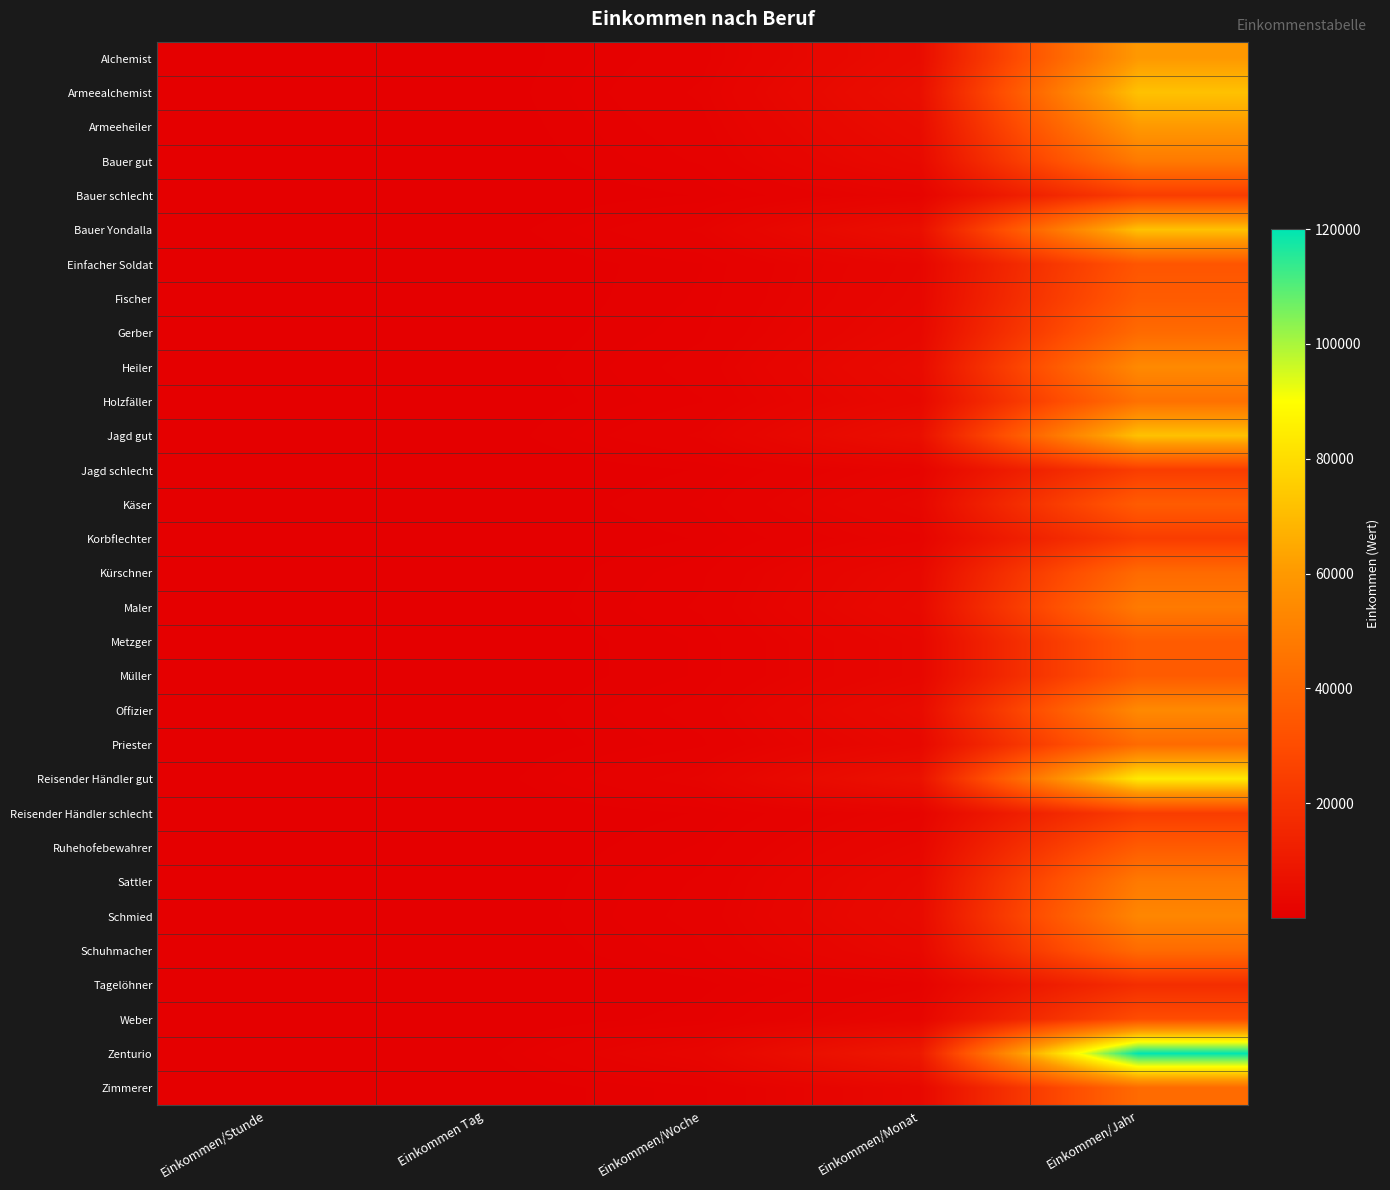

Reading left to right, list all the values displayed in this chart.

Alchemist: Einkommen/Stunde=20.8	Einkommen Tag=166.7	Einkommen/Woche=1250.0	Einkommen/Monat=5000.0	Einkommen/Jahr=60000.0
Armeealchemist: Einkommen/Stunde=25.0	Einkommen Tag=200.0	Einkommen/Woche=1500.0	Einkommen/Monat=6000.0	Einkommen/Jahr=72000.0
Armeeheiler: Einkommen/Stunde=20.8	Einkommen Tag=166.7	Einkommen/Woche=1250.0	Einkommen/Monat=5000.0	Einkommen/Jahr=60000.0
Bauer gut: Einkommen/Stunde=16.7	Einkommen Tag=133.3	Einkommen/Woche=1000.0	Einkommen/Monat=4000.0	Einkommen/Jahr=48000.0
Bauer schlecht: Einkommen/Stunde=8.3	Einkommen Tag=66.7	Einkommen/Woche=500.0	Einkommen/Monat=2000.0	Einkommen/Jahr=24000.0
Bauer Yondalla: Einkommen/Stunde=25.0	Einkommen Tag=200.0	Einkommen/Woche=1500.0	Einkommen/Monat=6000.0	Einkommen/Jahr=72000.0
Einfacher Soldat: Einkommen/Stunde=11.7	Einkommen Tag=93.3	Einkommen/Woche=700.0	Einkommen/Monat=2800.0	Einkommen/Jahr=33600.0
Fischer: Einkommen/Stunde=12.5	Einkommen Tag=100.0	Einkommen/Woche=750.0	Einkommen/Monat=3000.0	Einkommen/Jahr=36000.0
Gerber: Einkommen/Stunde=14.6	Einkommen Tag=116.7	Einkommen/Woche=875.0	Einkommen/Monat=3500.0	Einkommen/Jahr=42000.0
Heiler: Einkommen/Stunde=18.8	Einkommen Tag=150.0	Einkommen/Woche=1125.0	Einkommen/Monat=4500.0	Einkommen/Jahr=54000.0
Holzfäller: Einkommen/Stunde=15.4	Einkommen Tag=123.3	Einkommen/Woche=925.0	Einkommen/Monat=3700.0	Einkommen/Jahr=44400.0
Jagd gut: Einkommen/Stunde=25.0	Einkommen Tag=200.0	Einkommen/Woche=1500.0	Einkommen/Monat=6000.0	Einkommen/Jahr=72000.0
Jagd schlecht: Einkommen/Stunde=8.3	Einkommen Tag=66.7	Einkommen/Woche=500.0	Einkommen/Monat=2000.0	Einkommen/Jahr=24000.0
Käser: Einkommen/Stunde=12.5	Einkommen Tag=100.0	Einkommen/Woche=750.0	Einkommen/Monat=3000.0	Einkommen/Jahr=36000.0
Korbflechter: Einkommen/Stunde=8.3	Einkommen Tag=66.7	Einkommen/Woche=500.0	Einkommen/Monat=2000.0	Einkommen/Jahr=24000.0
Kürschner: Einkommen/Stunde=14.6	Einkommen Tag=116.7	Einkommen/Woche=875.0	Einkommen/Monat=3500.0	Einkommen/Jahr=42000.0
Maler: Einkommen/Stunde=16.7	Einkommen Tag=133.3	Einkommen/Woche=1000.0	Einkommen/Monat=4000.0	Einkommen/Jahr=48000.0
Metzger: Einkommen/Stunde=12.5	Einkommen Tag=100.0	Einkommen/Woche=750.0	Einkommen/Monat=3000.0	Einkommen/Jahr=36000.0
Müller: Einkommen/Stunde=12.5	Einkommen Tag=100.0	Einkommen/Woche=750.0	Einkommen/Monat=3000.0	Einkommen/Jahr=36000.0
Offizier: Einkommen/Stunde=18.8	Einkommen Tag=150.0	Einkommen/Woche=1125.0	Einkommen/Monat=4500.0	Einkommen/Jahr=54000.0
Priester: Einkommen/Stunde=14.6	Einkommen Tag=116.7	Einkommen/Woche=875.0	Einkommen/Monat=3500.0	Einkommen/Jahr=42000.0
Reisender Händler gut: Einkommen/Stunde=29.2	Einkommen Tag=233.3	Einkommen/Woche=1750.0	Einkommen/Monat=7000.0	Einkommen/Jahr=84000.0
Reisender Händler schlecht: Einkommen/Stunde=8.3	Einkommen Tag=66.7	Einkommen/Woche=500.0	Einkommen/Monat=2000.0	Einkommen/Jahr=24000.0
Ruhehofebewahrer: Einkommen/Stunde=12.5	Einkommen Tag=100.0	Einkommen/Woche=750.0	Einkommen/Monat=3000.0	Einkommen/Jahr=36000.0
Sattler: Einkommen/Stunde=16.7	Einkommen Tag=133.3	Einkommen/Woche=1000.0	Einkommen/Monat=4000.0	Einkommen/Jahr=48000.0
Schmied: Einkommen/Stunde=18.3	Einkommen Tag=146.7	Einkommen/Woche=1100.0	Einkommen/Monat=4400.0	Einkommen/Jahr=52800.0
Schuhmacher: Einkommen/Stunde=14.6	Einkommen Tag=116.7	Einkommen/Woche=875.0	Einkommen/Monat=3500.0	Einkommen/Jahr=42000.0
Tagelöhner: Einkommen/Stunde=6.2	Einkommen Tag=50.0	Einkommen/Woche=375.0	Einkommen/Monat=1500.0	Einkommen/Jahr=18000.0
Weber: Einkommen/Stunde=10.4	Einkommen Tag=83.3	Einkommen/Woche=625.0	Einkommen/Monat=2500.0	Einkommen/Jahr=30000.0
Zenturio: Einkommen/Stunde=41.7	Einkommen Tag=333.3	Einkommen/Woche=2500.0	Einkommen/Monat=10000.0	Einkommen/Jahr=120000.0
Zimmerer: Einkommen/Stunde=14.6	Einkommen Tag=116.7	Einkommen/Woche=875.0	Einkommen/Monat=3500.0	Einkommen/Jahr=42000.0